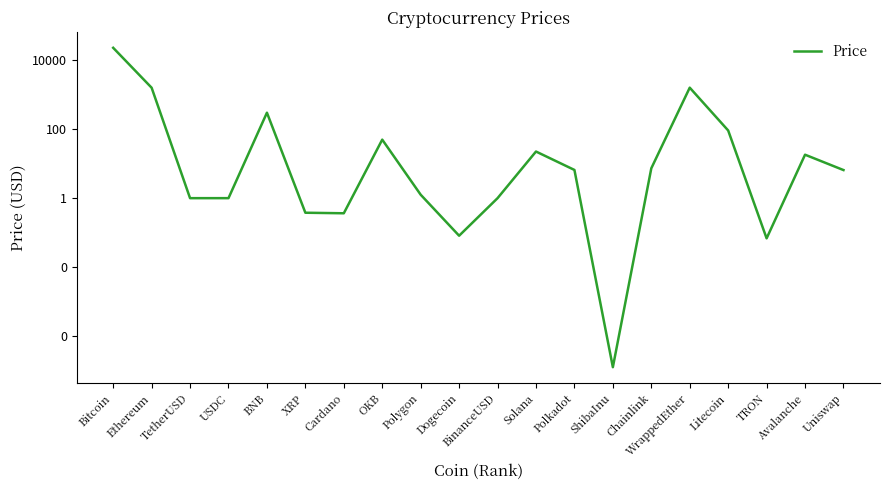

What position from the left is USDC?

4